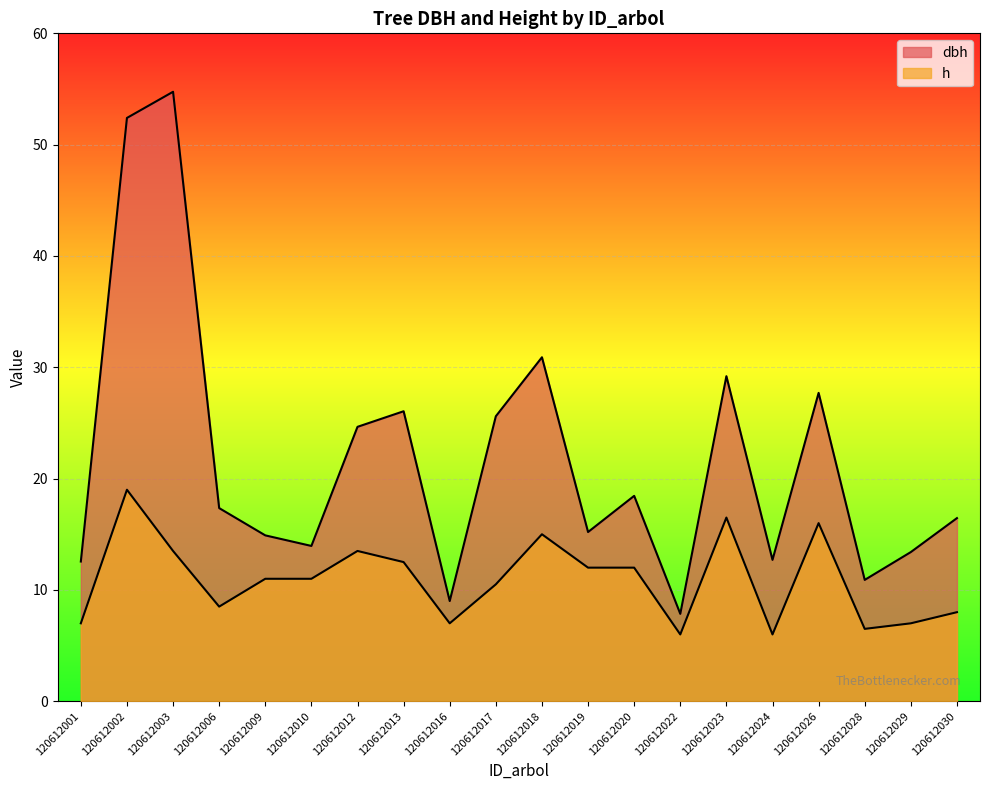

List the series in order of their overall mean, highest first.

dbh, h